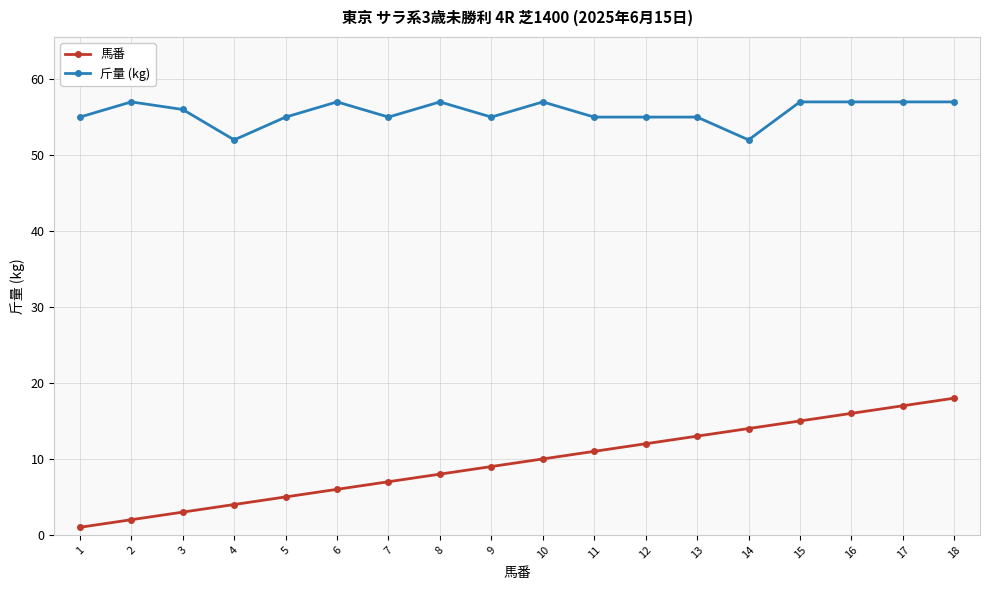

Rank the series by their maximum value, from highest to lowest.

斤量 (kg), 馬番